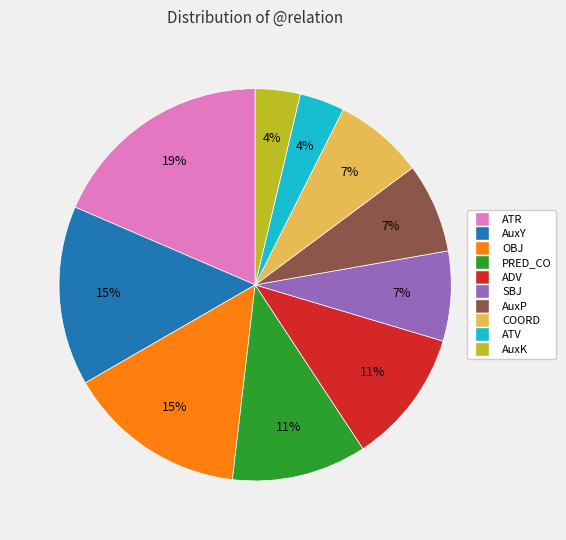

To the nearest percent, what portion does AuxP represent?

7%